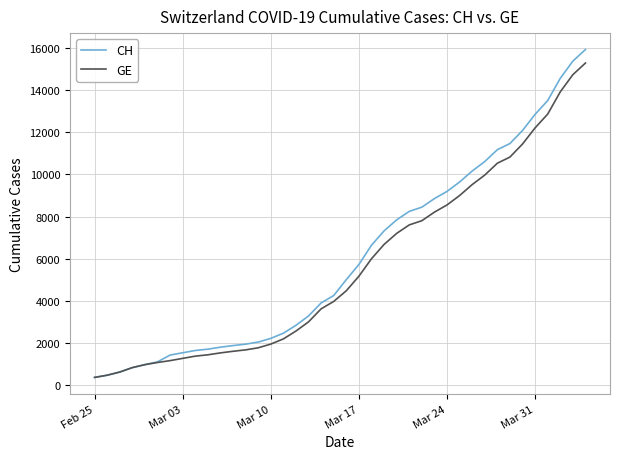

What is the difference between the maximum and minimum values in the GE series?

14909